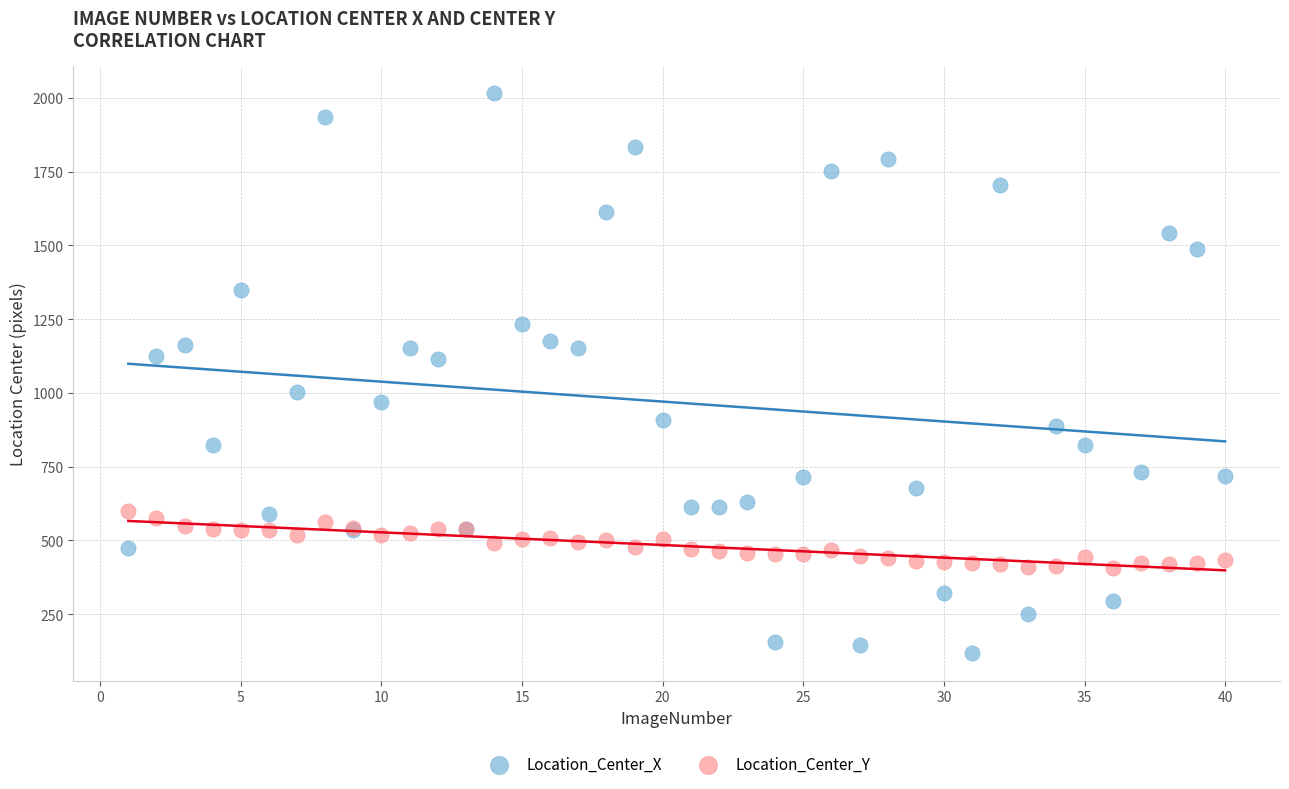

What is the X range (max minus min) for the scatter plot?

39.0